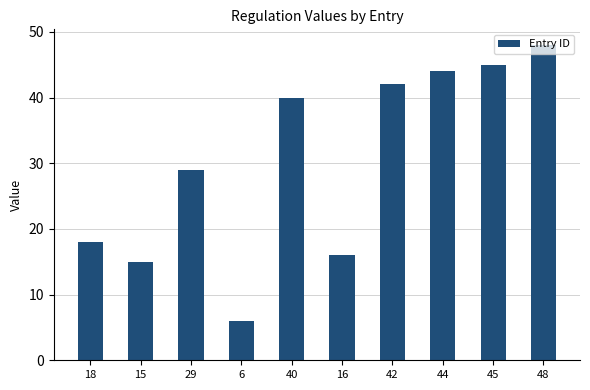

Does the chart contain stacked bars?

No